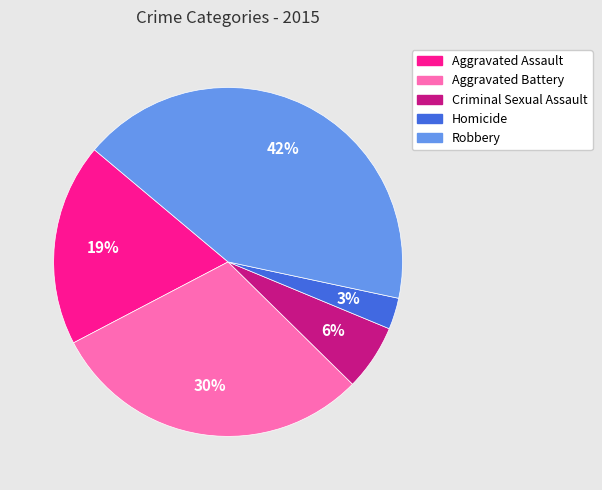

To the nearest percent, what percentage of the pie is Aggravated Battery?

30%